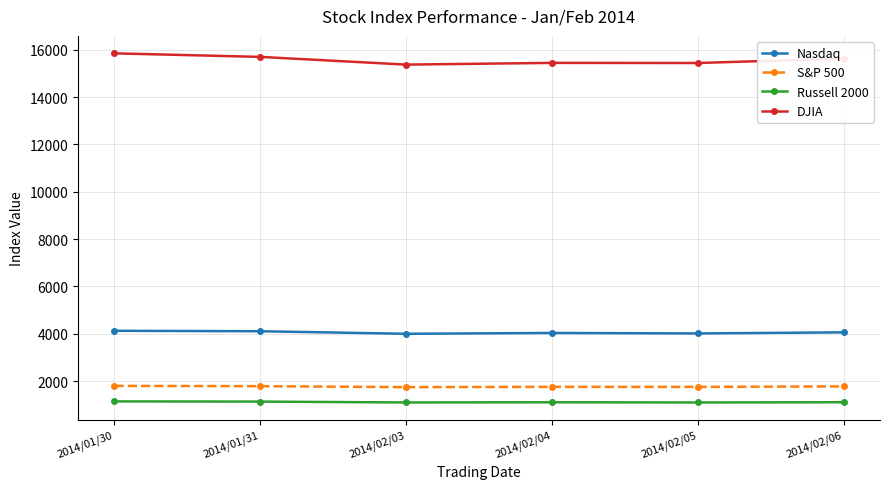

True or false: S&P 500 and Russell 2000 intersect in this chart.

False